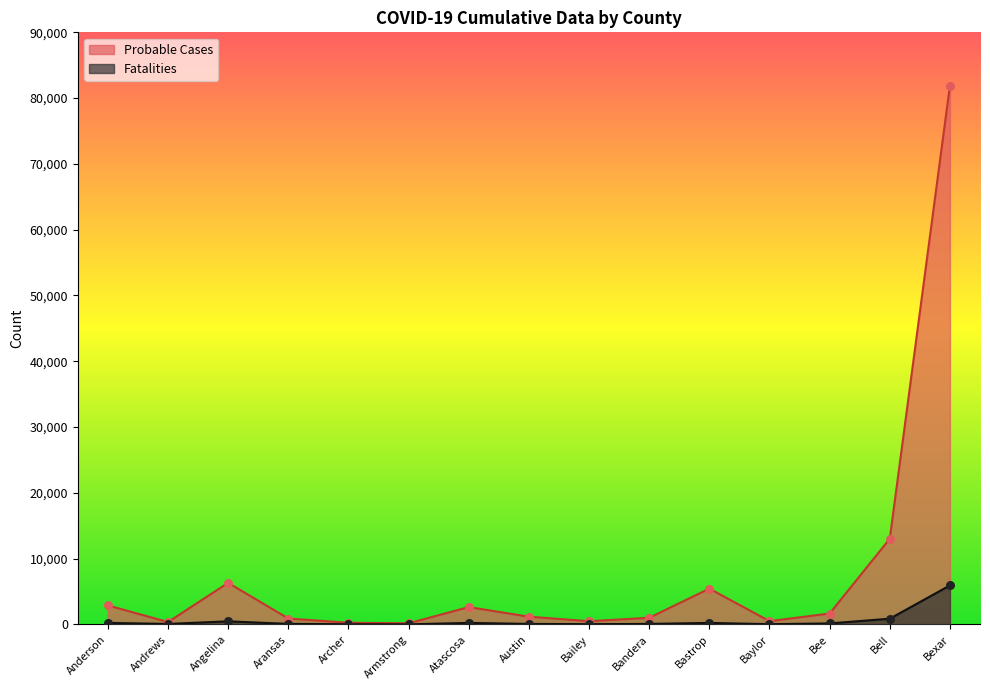

Is the value of Probable Cases at Archer greater than the value of Fatalities at Atascosa?

Yes